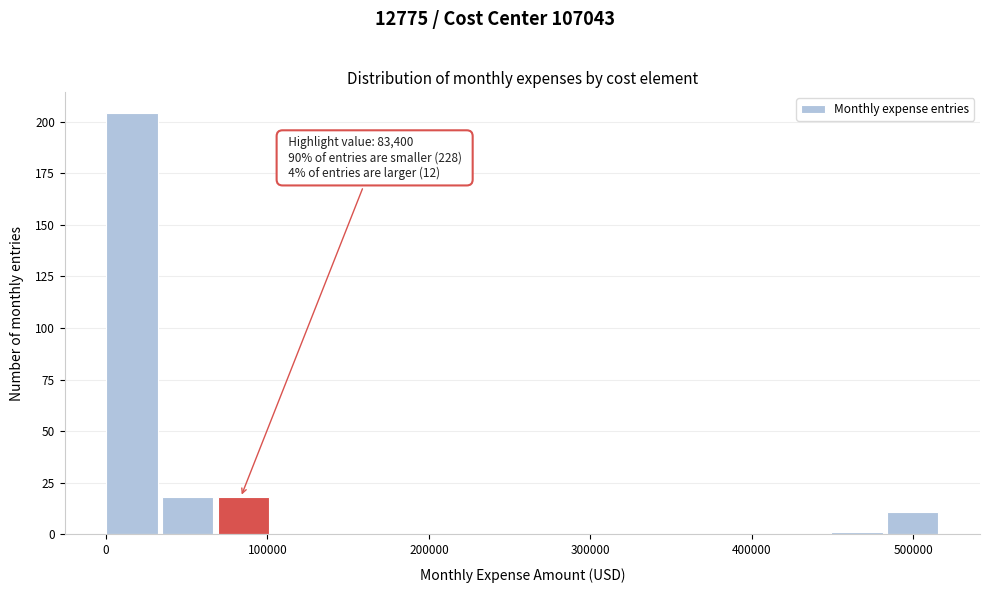

Around what value on the x-axis is the tallest bar? Give the approximate position of its centre, as read against the axis.

20000